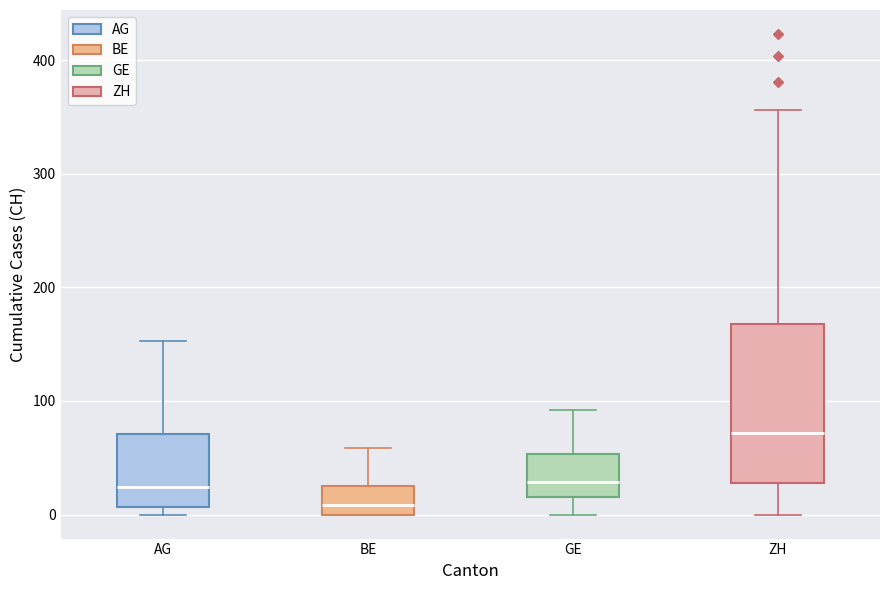

Comparing the boxes themselves (not the whiskers), which one is the tallest?

ZH